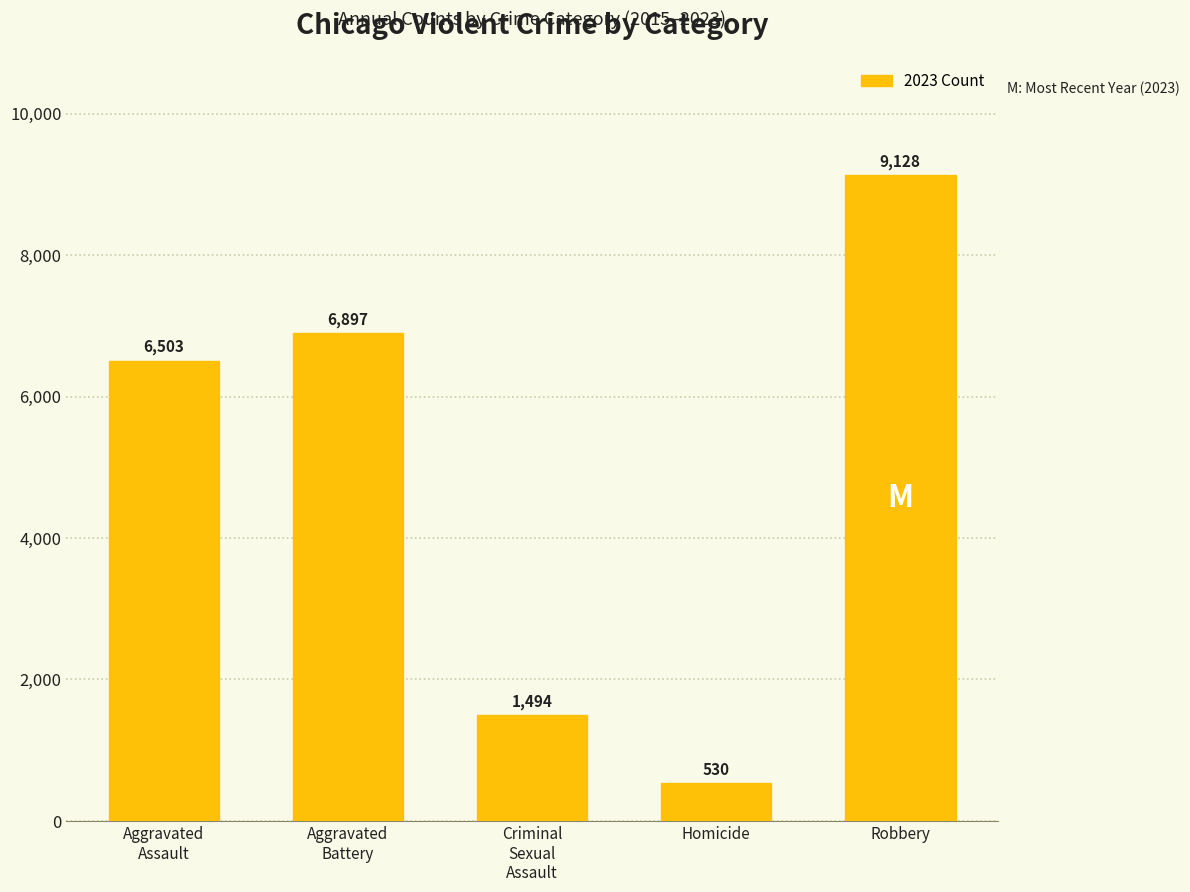

Which category has the lowest value across all series?

Homicide